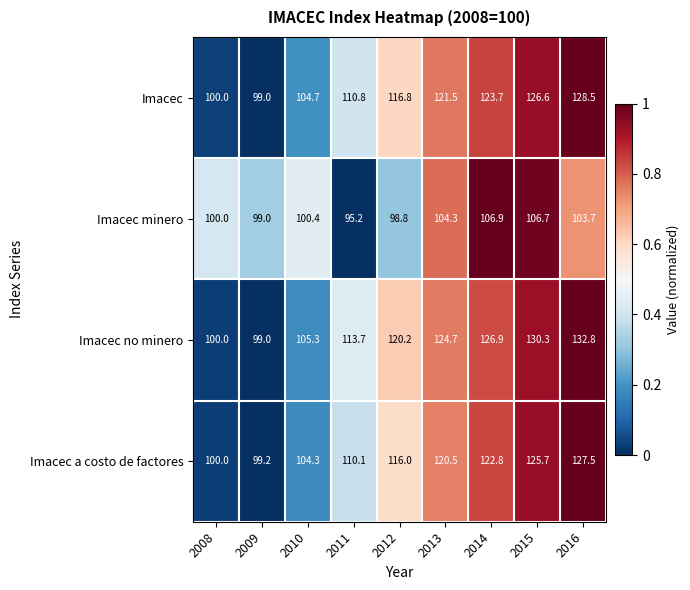

What is the difference between the second highest and second lowest values in the Imacec minero series?

7.9